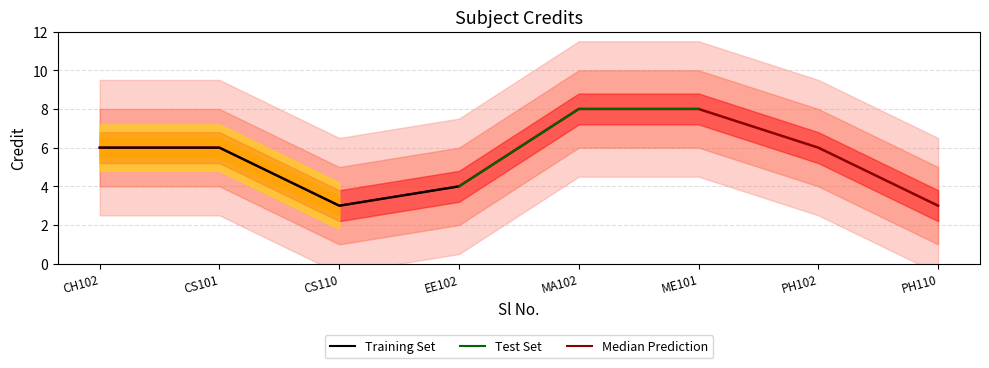

How many data points does each series have?

8